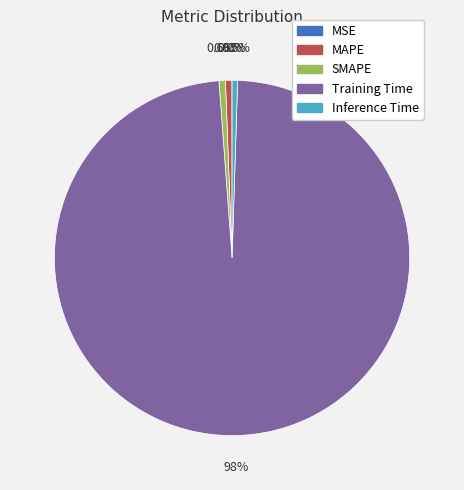

The MAPE slice represents 1% of the pie. True or false?

True